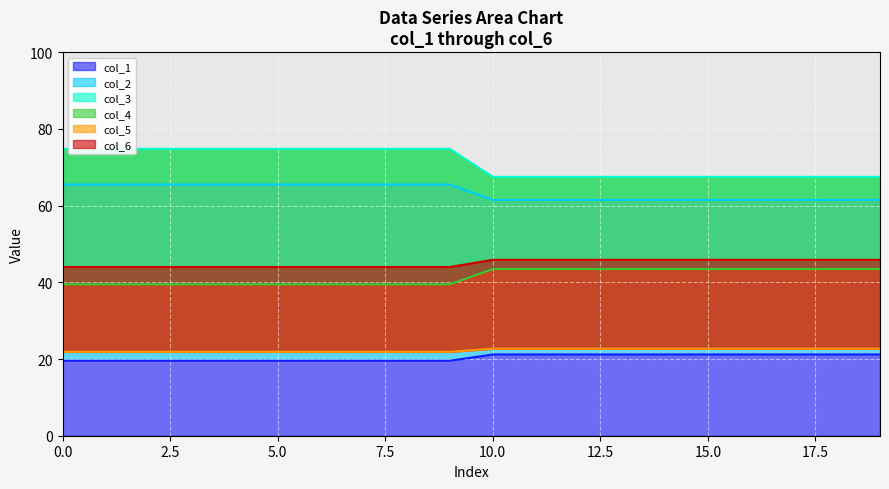

True or false: col_4 has a value of 69.8 at 1.

False